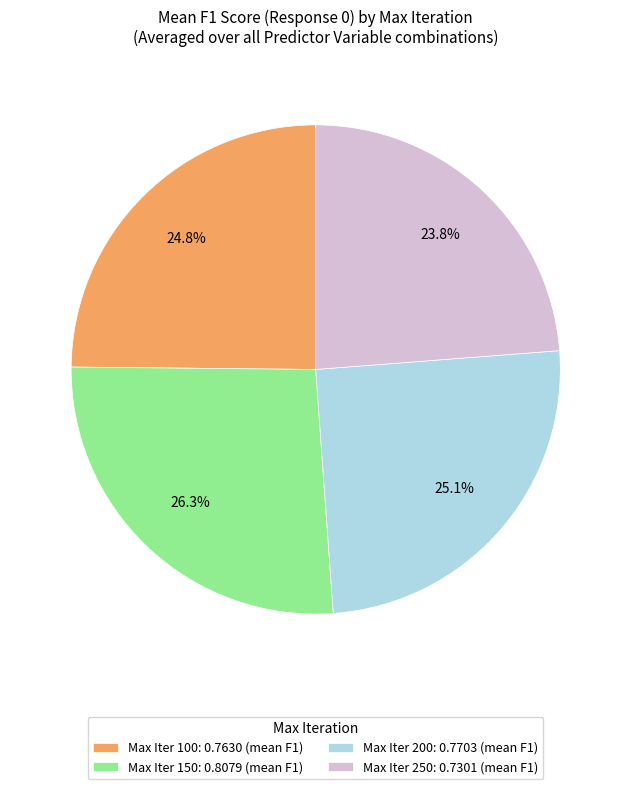

What is the largest slice in the pie chart?

Max Iter 150: 0.8079 (mean F1)